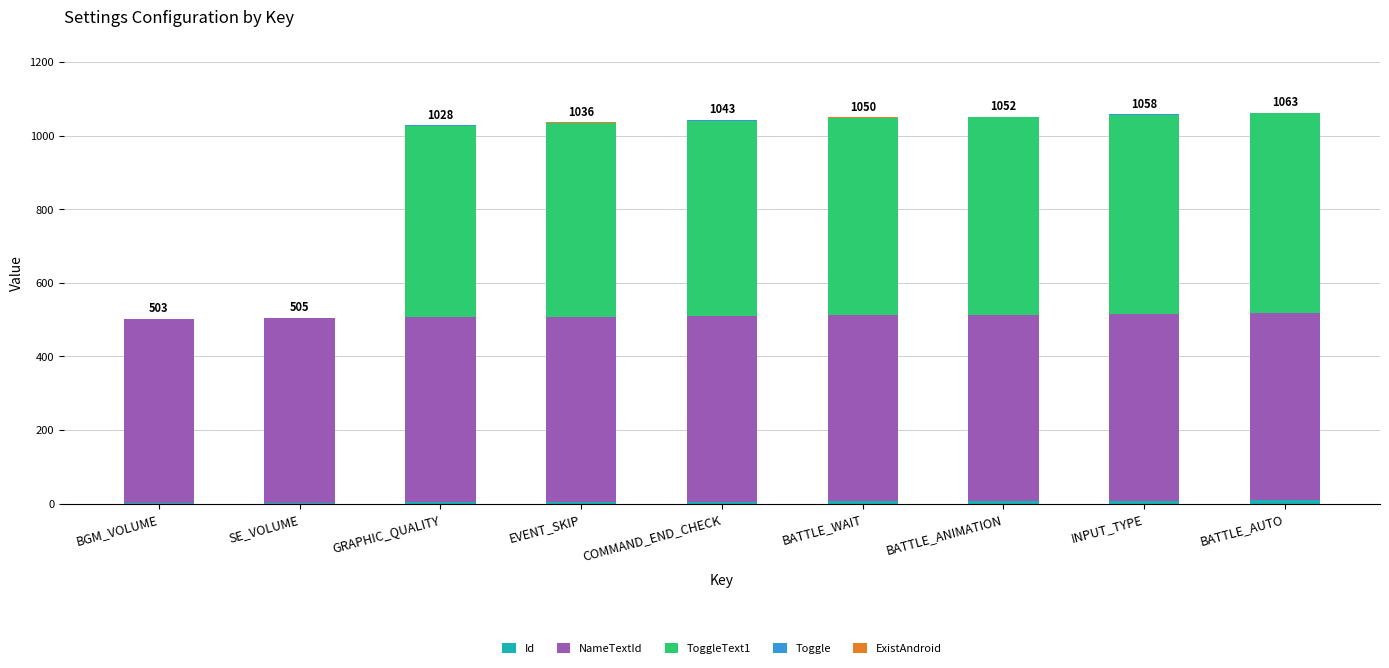

How many data points does each series have?

9